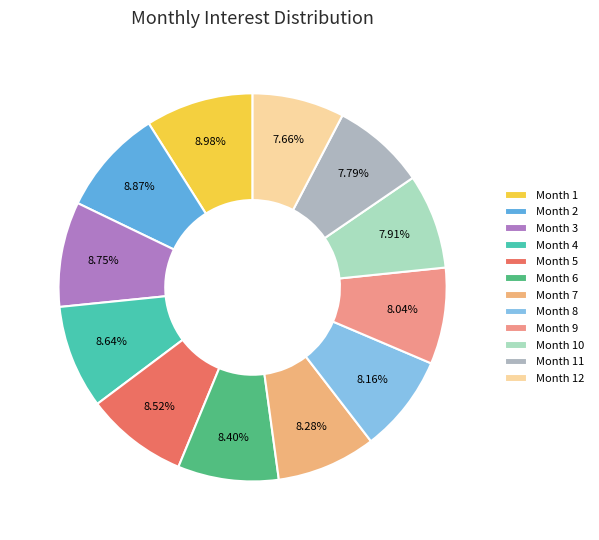

Count the number of slices in the pie.

12